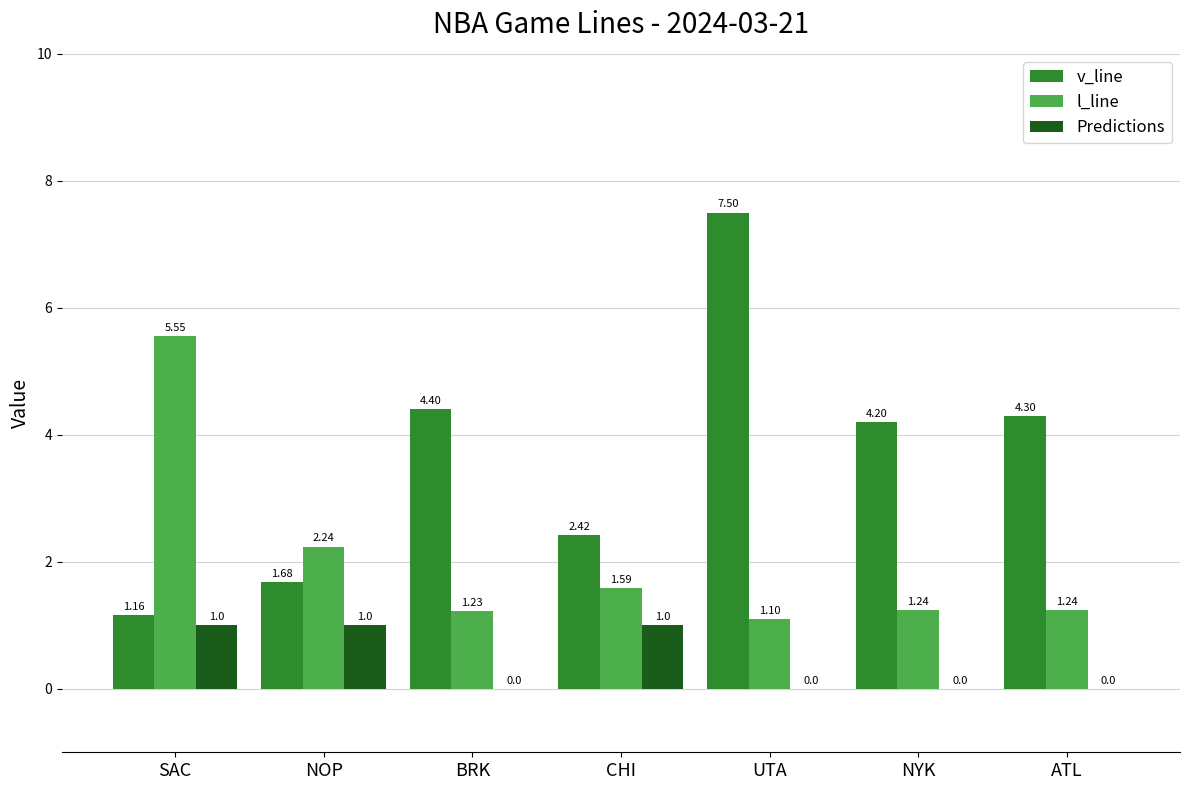

Read the v_line value at BRK.

4.4